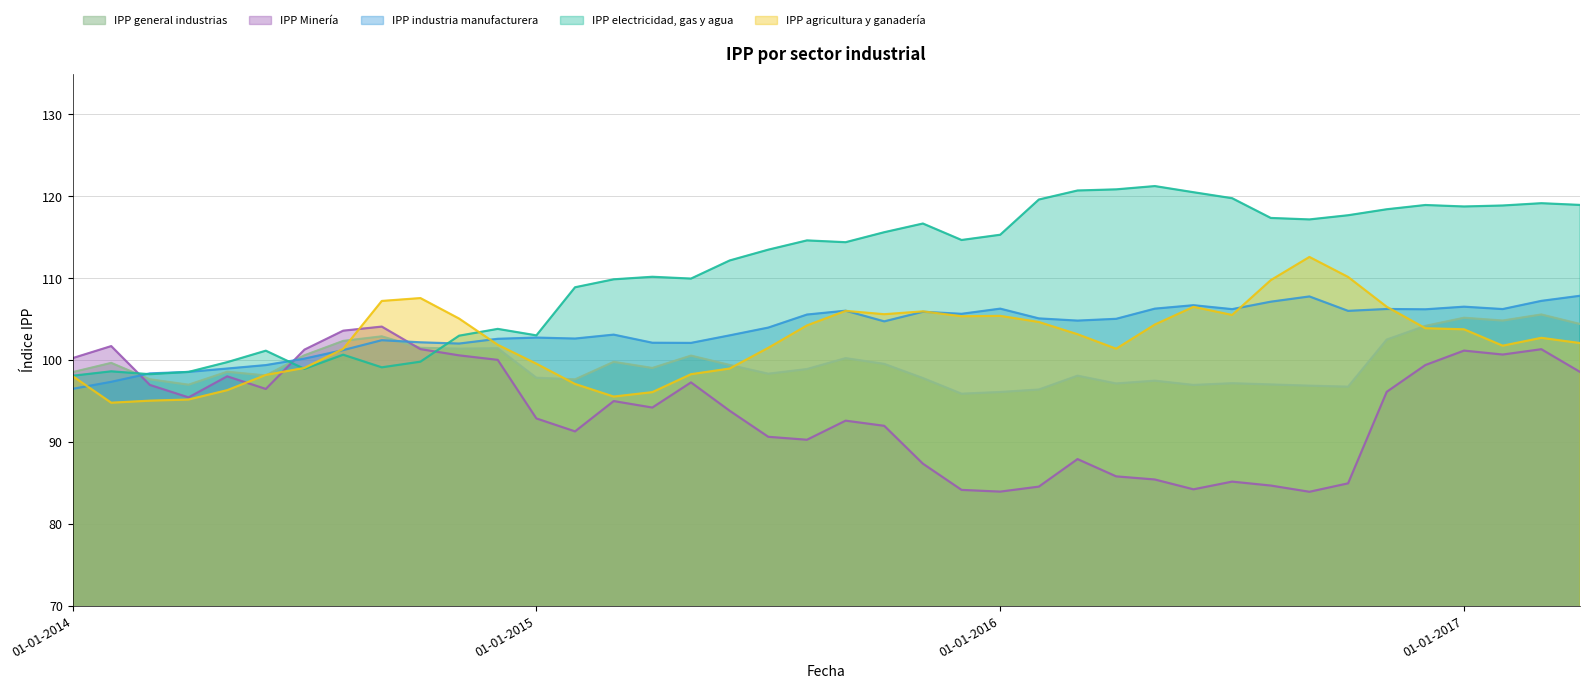

What is the minimum value for IPP agricultura y ganadería?

94.8